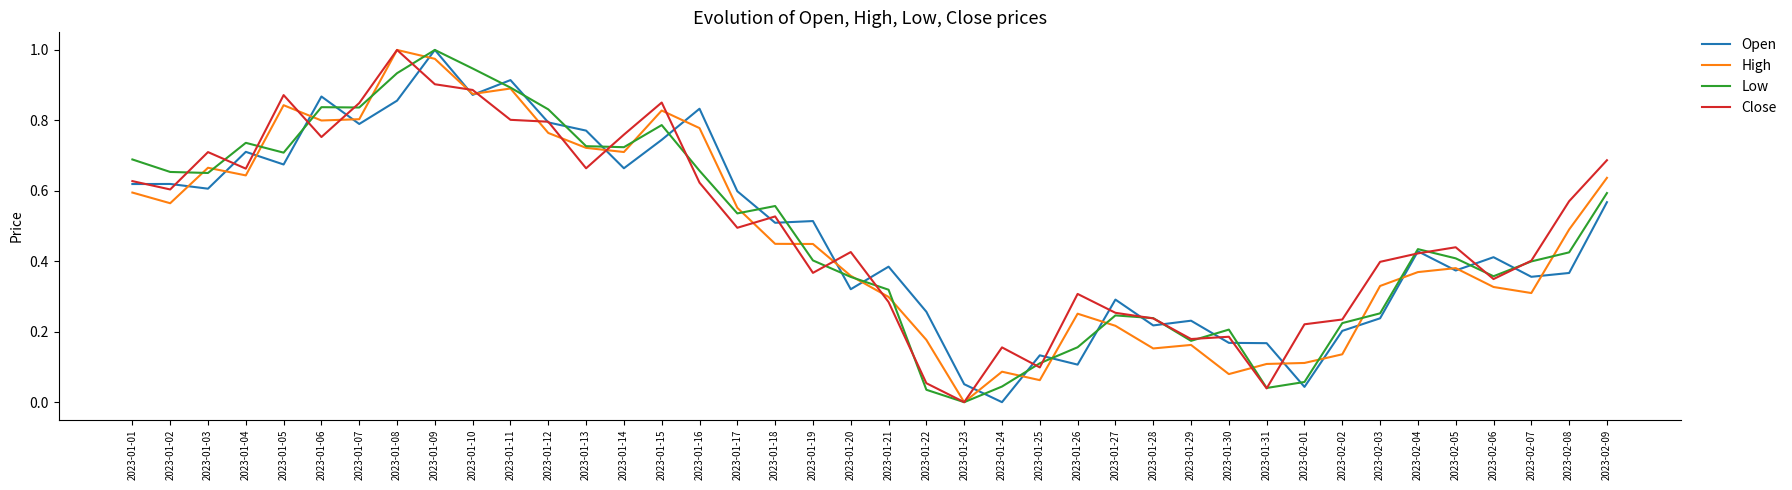

True or false: Open and High cross at least once.

True